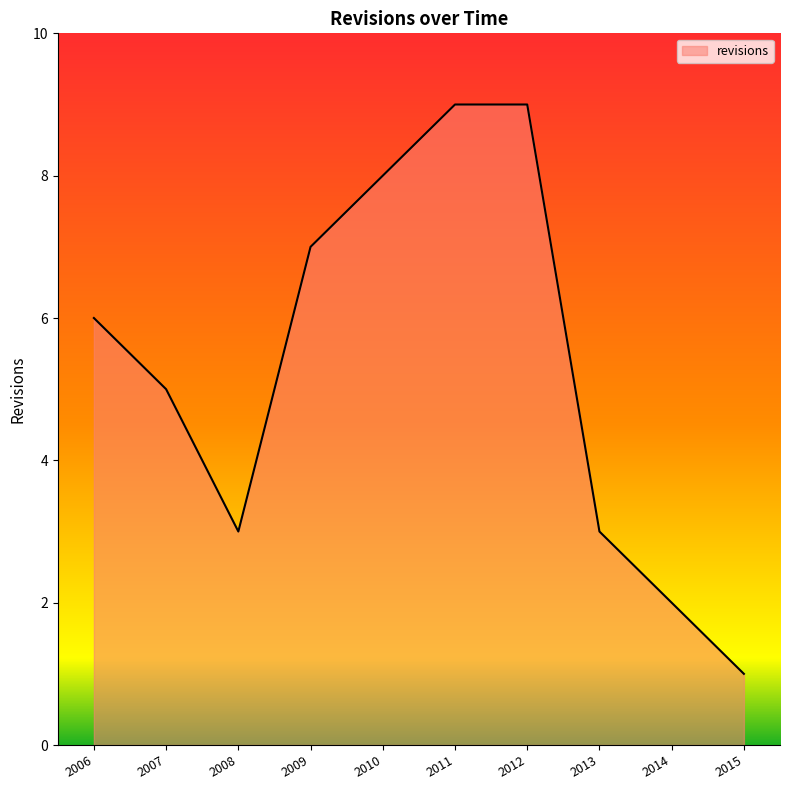

What is the difference between the values at 2014 and 2011?

7